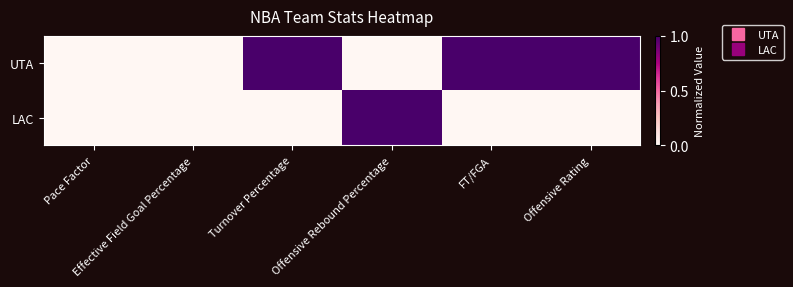

Count the number of categories in the chart.

6